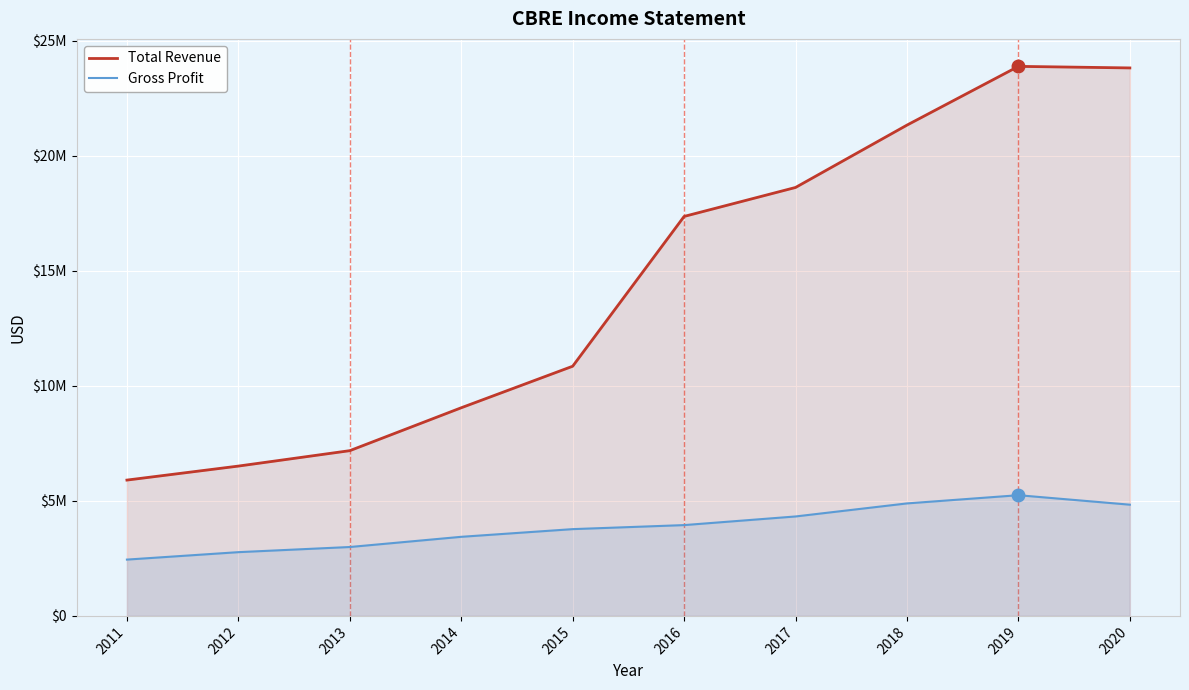

What is the smallest value displayed?

2448300